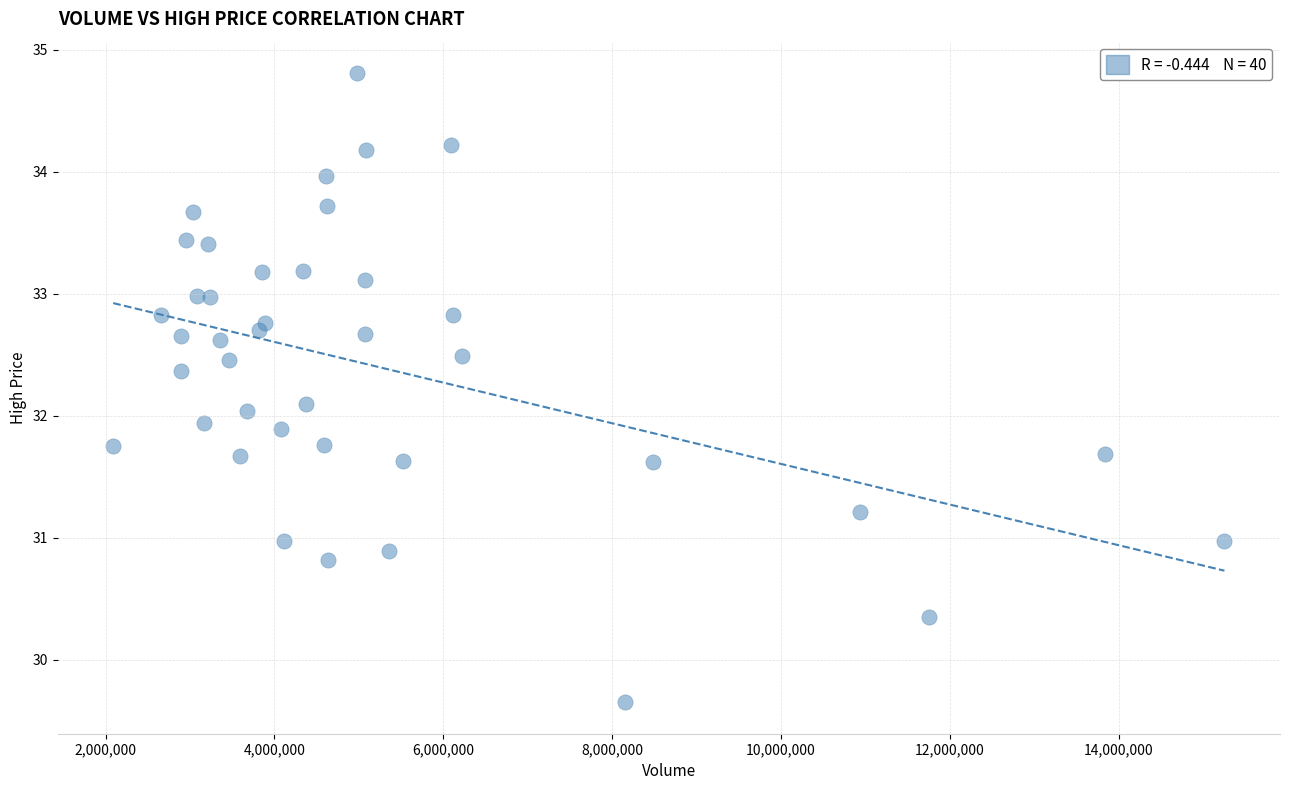

What is the range of X values (max minus min)?

13162000.0